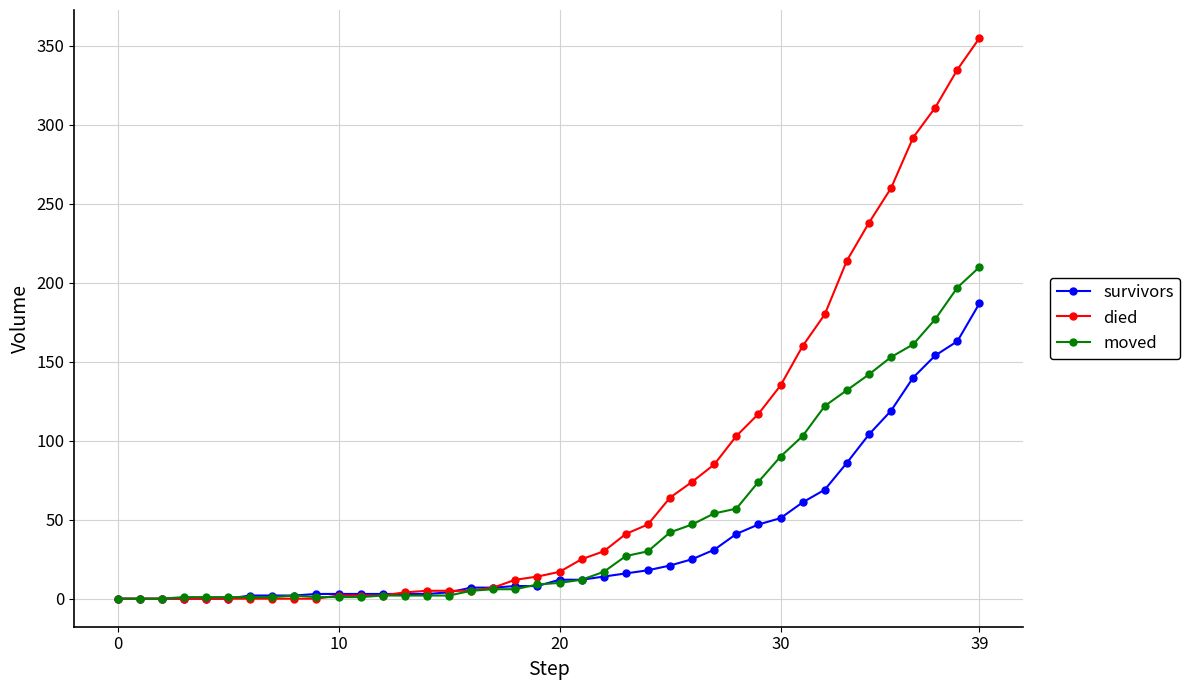

Which series has the largest total across all categories?

died